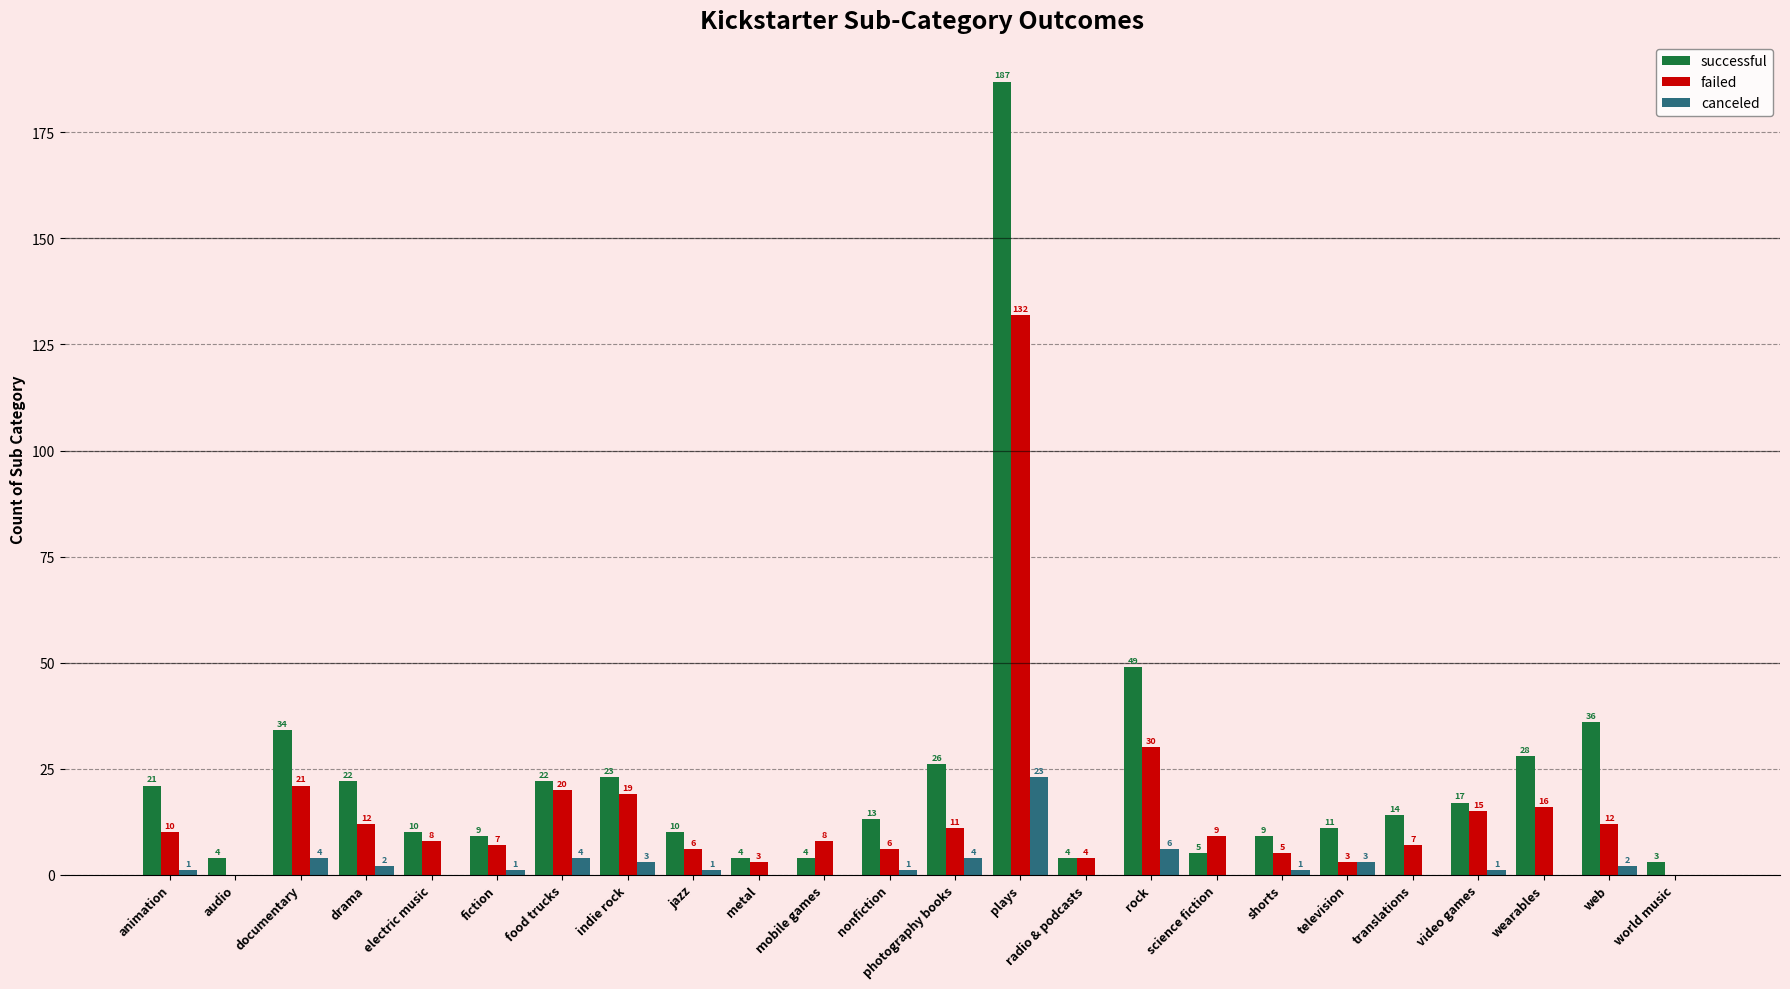

At which label does failed reach its peak?

plays